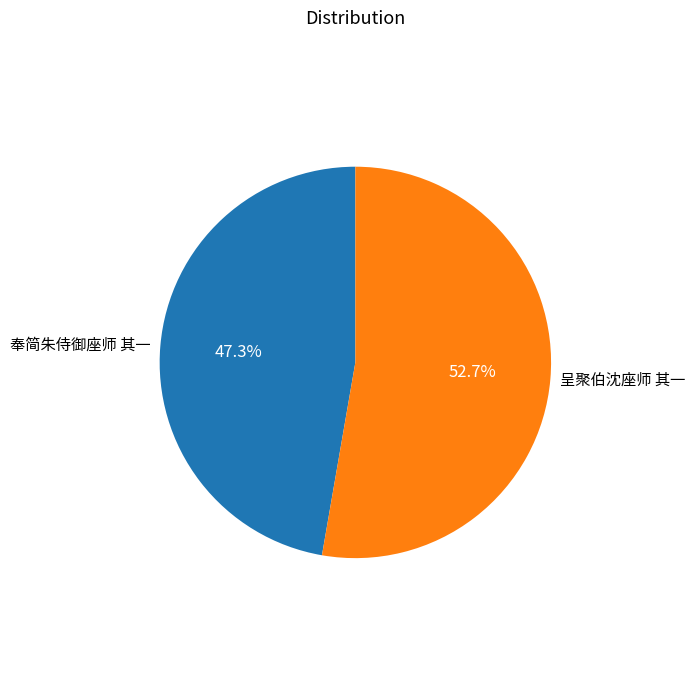

Which has a higher value, 呈聚伯沈座师 其一 or 奉简朱侍御座师 其一?

呈聚伯沈座师 其一